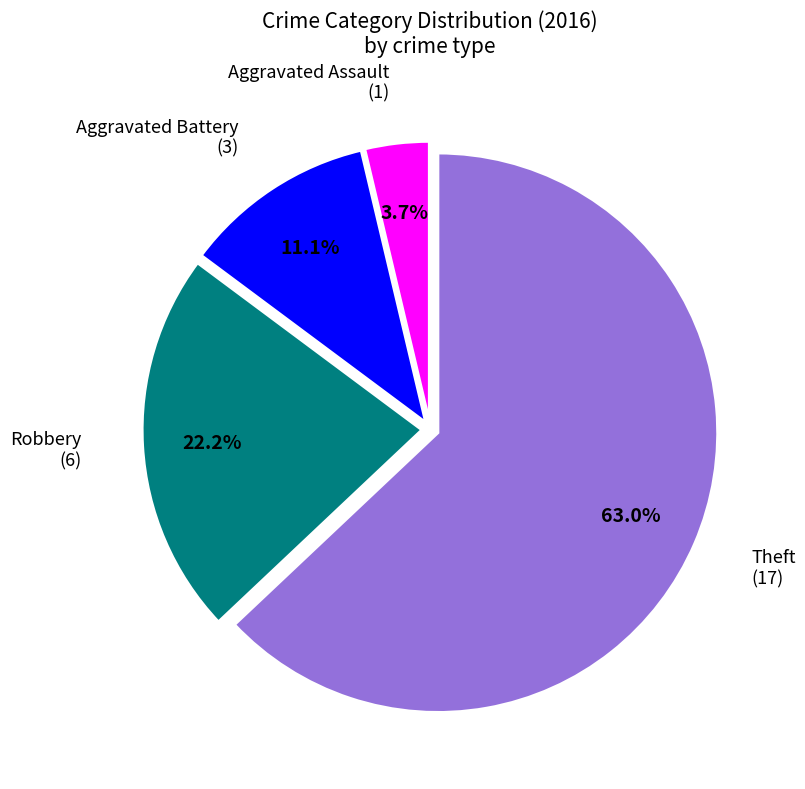

Is there any slice that represents more than half of the pie?

Yes